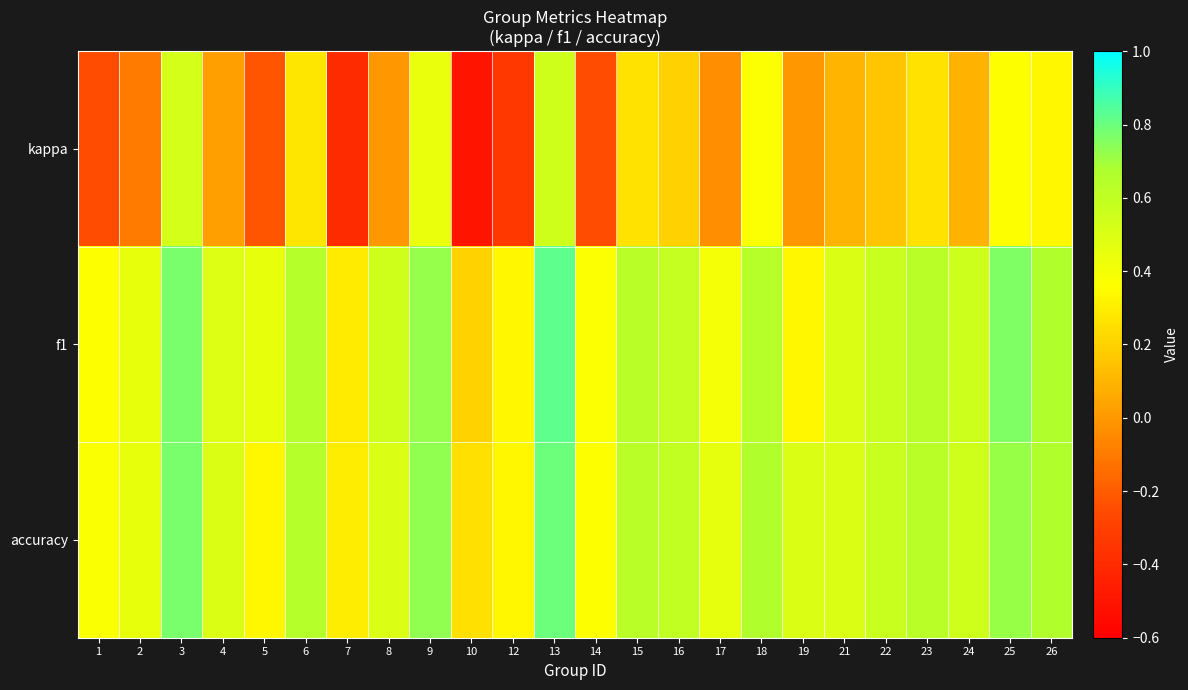

What is the spread (max minus min) of values at 17?

0.5